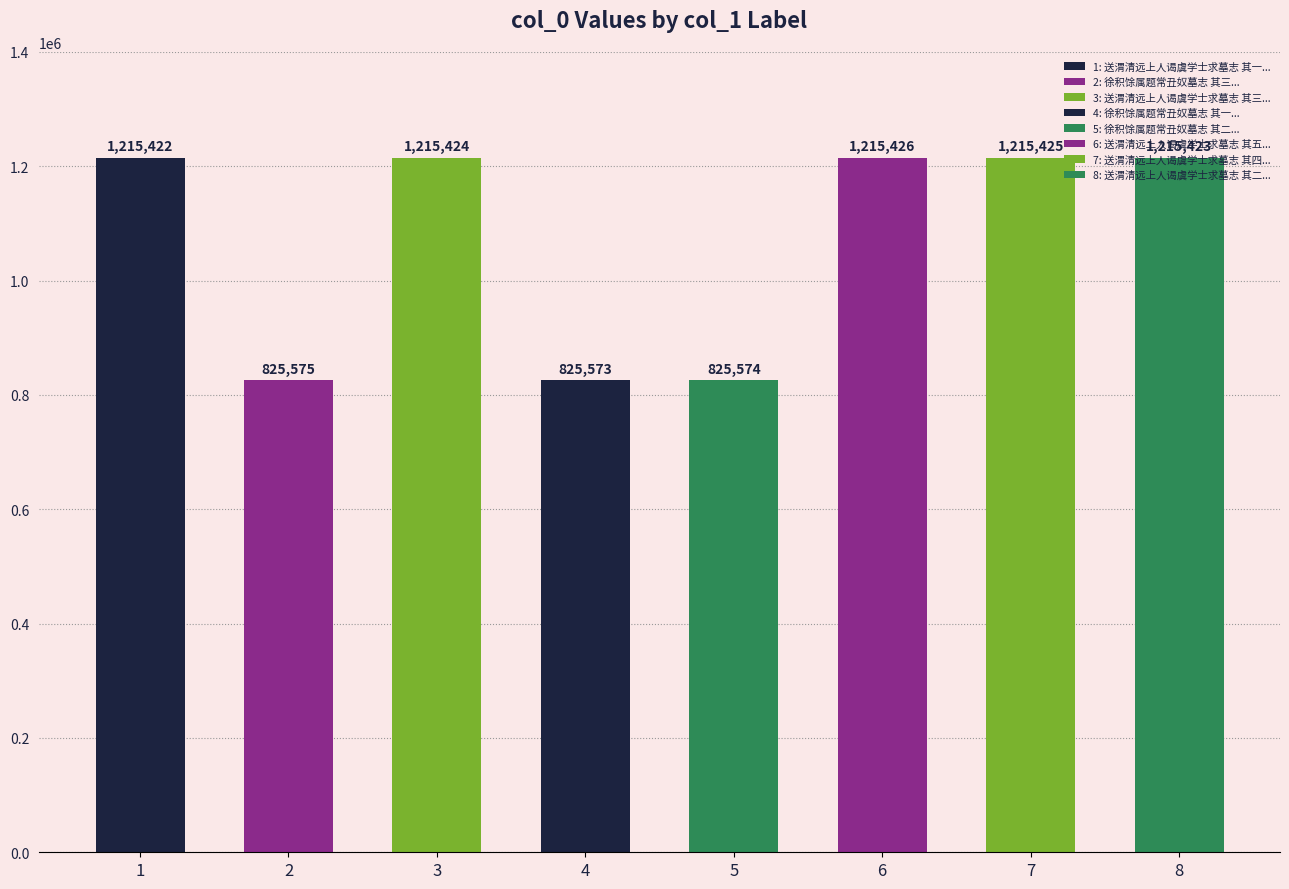

What is the greatest value displayed?

1215426